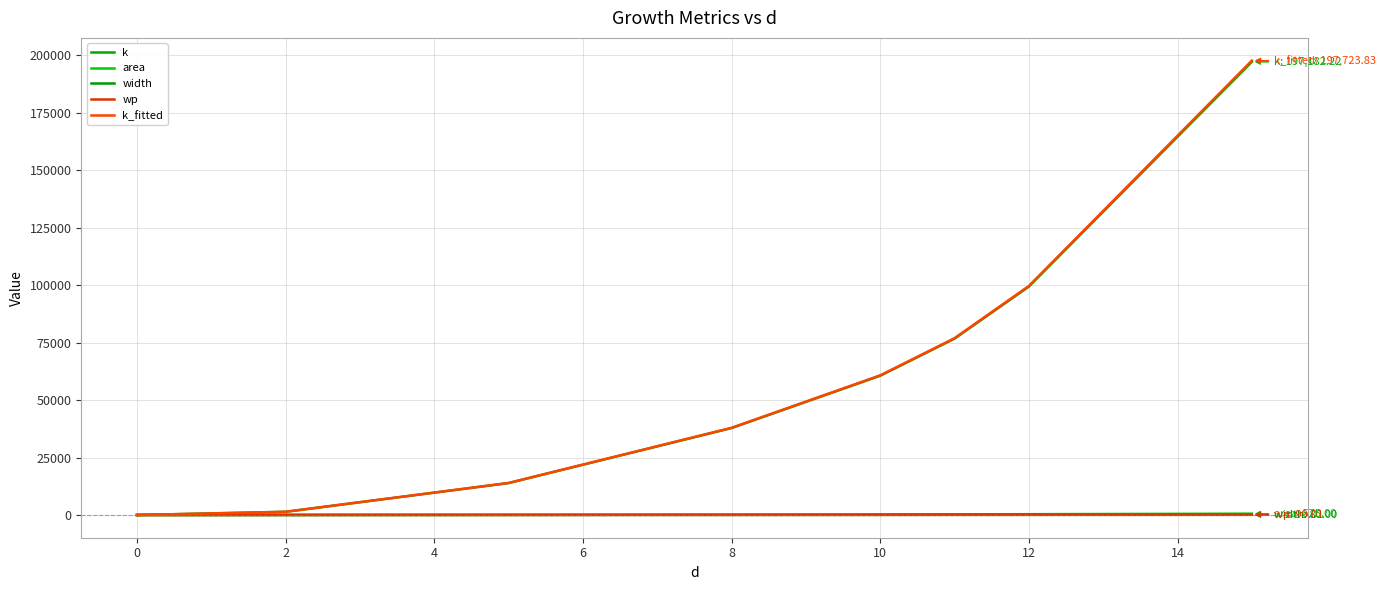

What is the sum of all k_fitted values?

488375.9